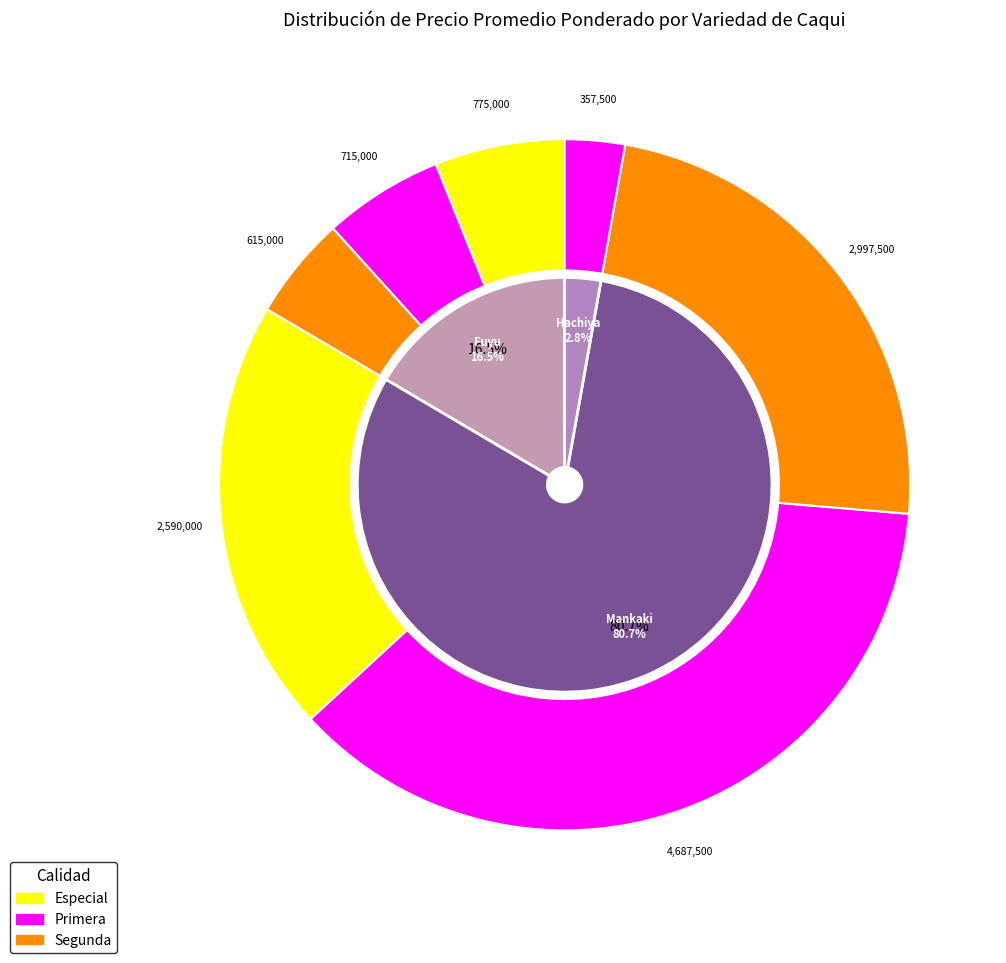

Does Mankaki account for over 50% of the chart?

No